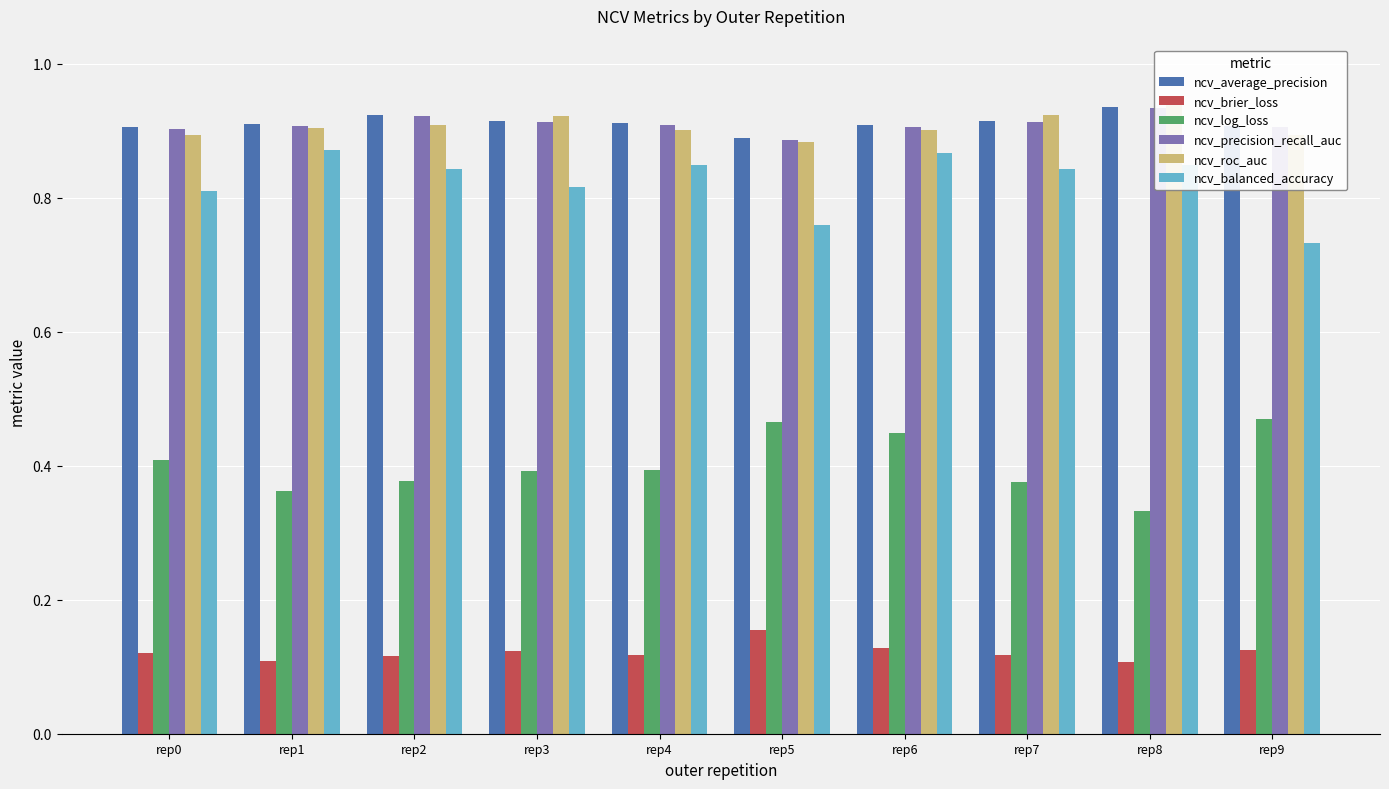

Which series changed the most between rep0 and rep4?

ncv_balanced_accuracy